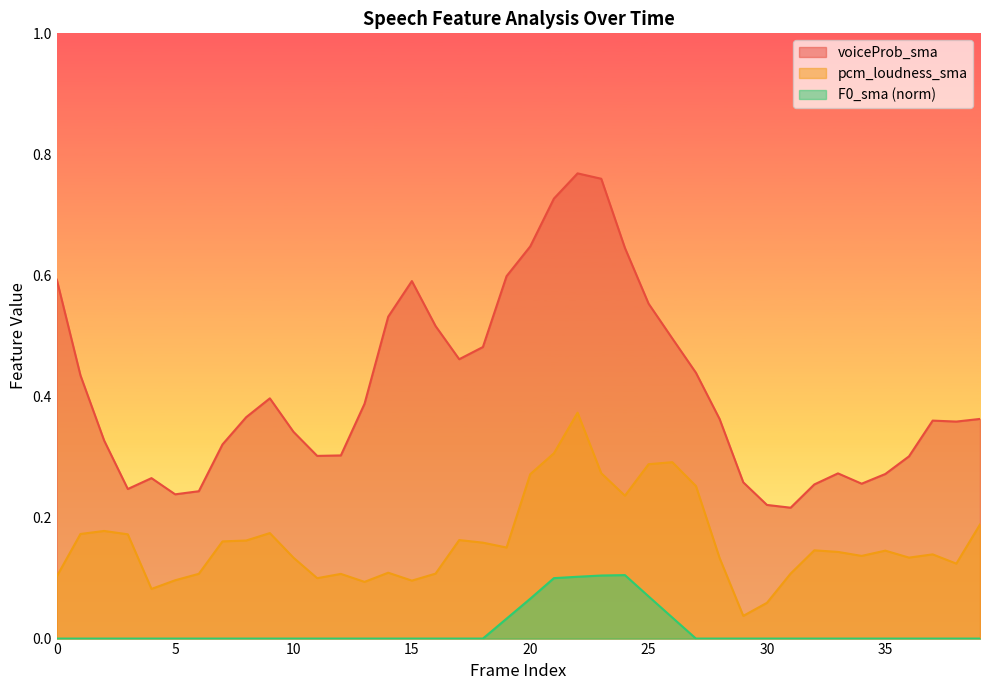

What is the value of the pcm_loudness_sma point at the 10th from the left?

0.2